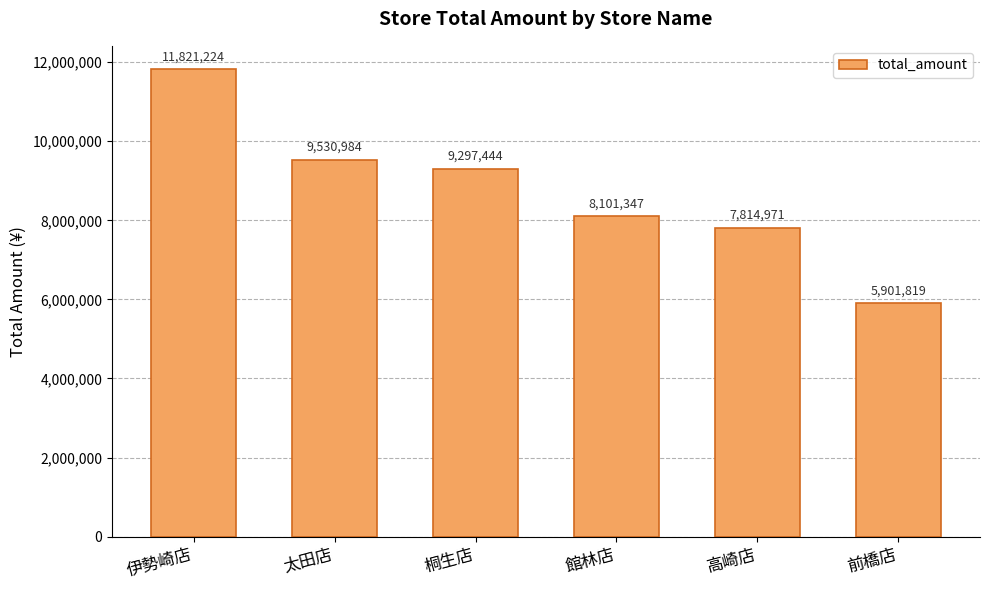

Reading left to right, transcribe all the data shown in this chart.

11821224	9530984	9297444	8101347	7814971	5901819